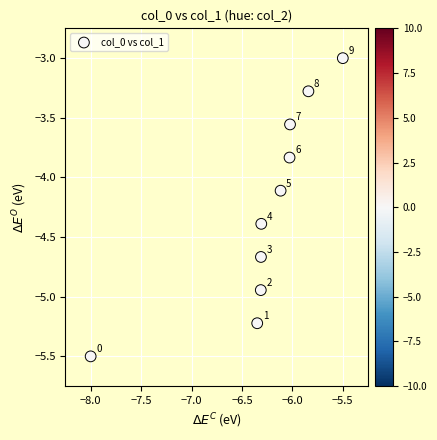

What Y value in the scatter plot is closest to -4?

-4.1